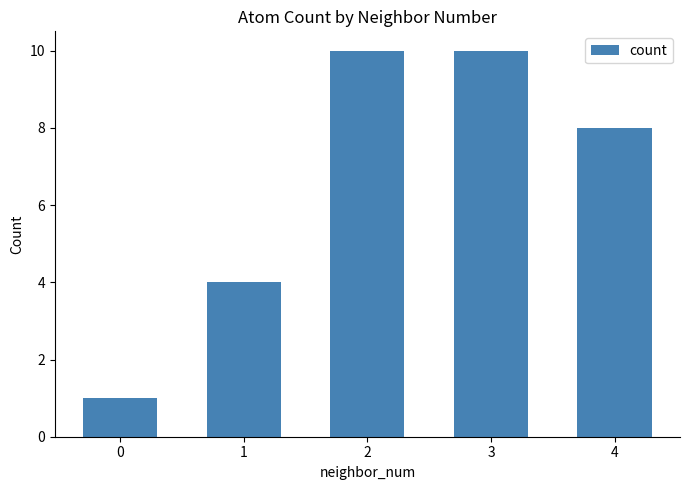

Reading left to right, extract all data points from this chart.

1	4	10	10	8